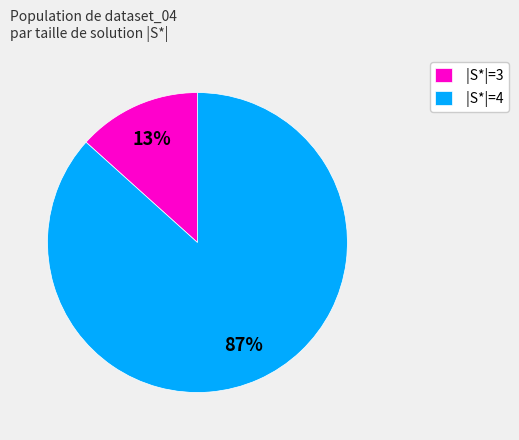

Count the number of slices in the pie.

2